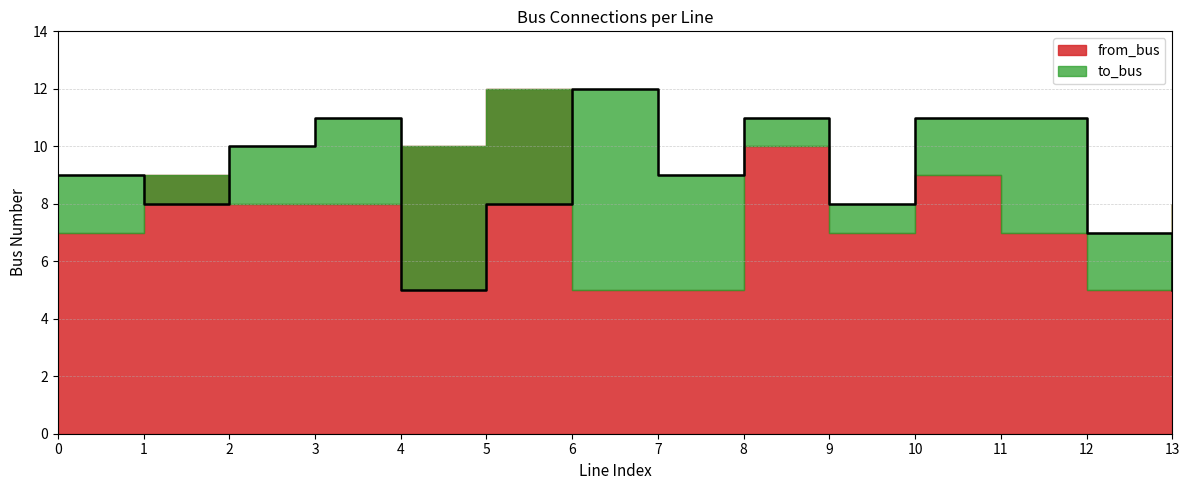

What is the difference between the second highest and minimum values?

6